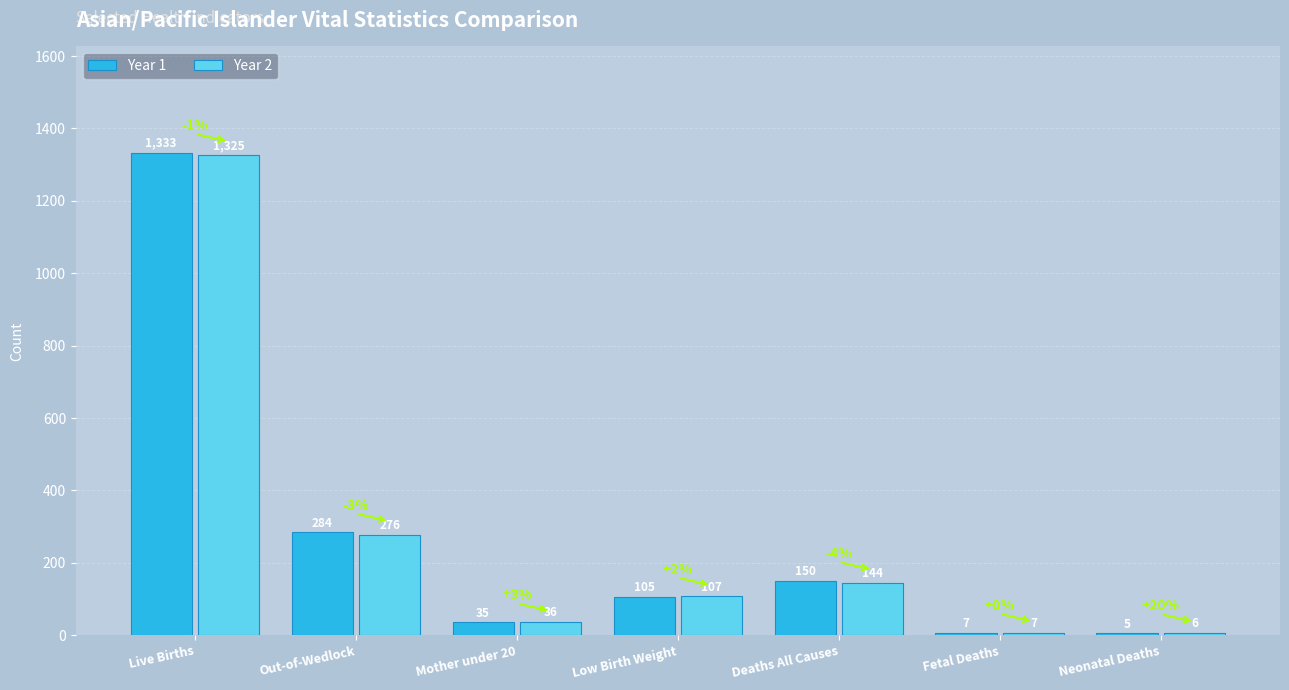

At Neonatal Deaths, list the series in order from largest to smallest.

Year 2, Year 1